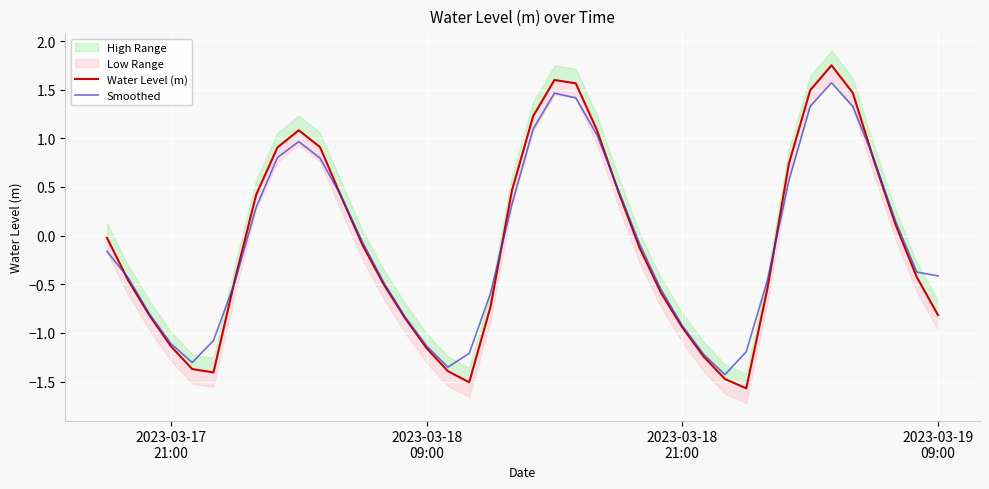

How many interior local peaks does the Water Level (m) series have?

3